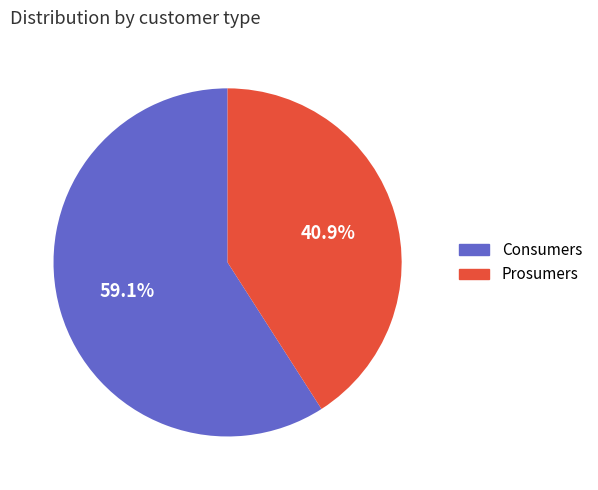

How many segments does this pie chart have?

2